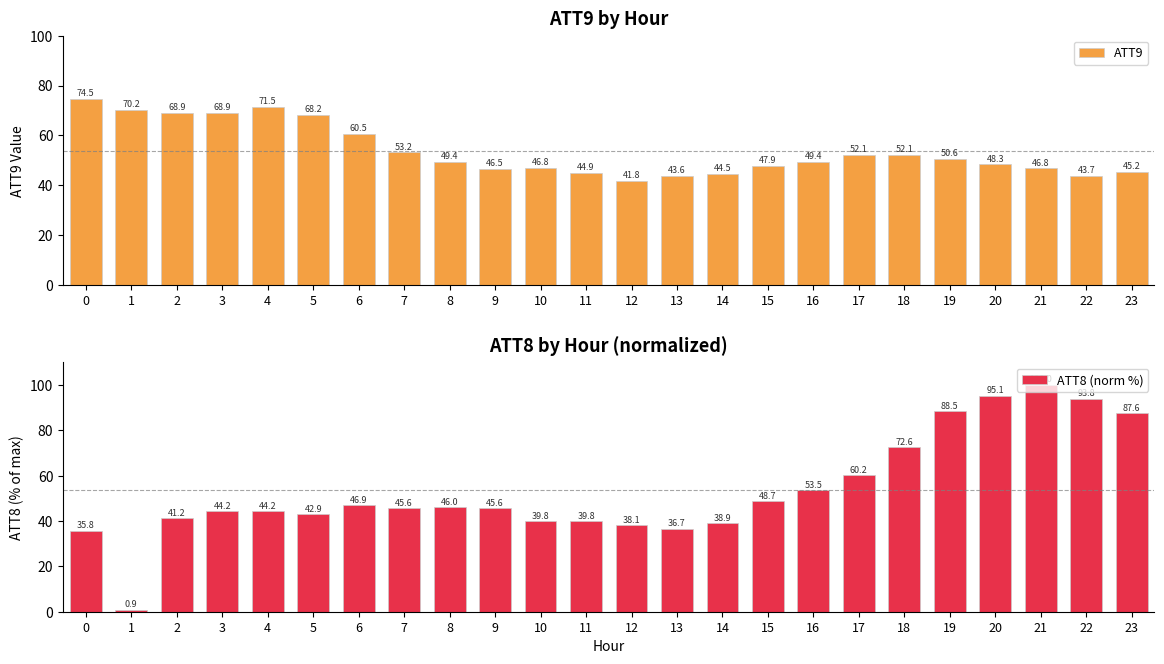

Rank the series at 5 from lowest to highest value.

ATT8 (norm %), ATT9